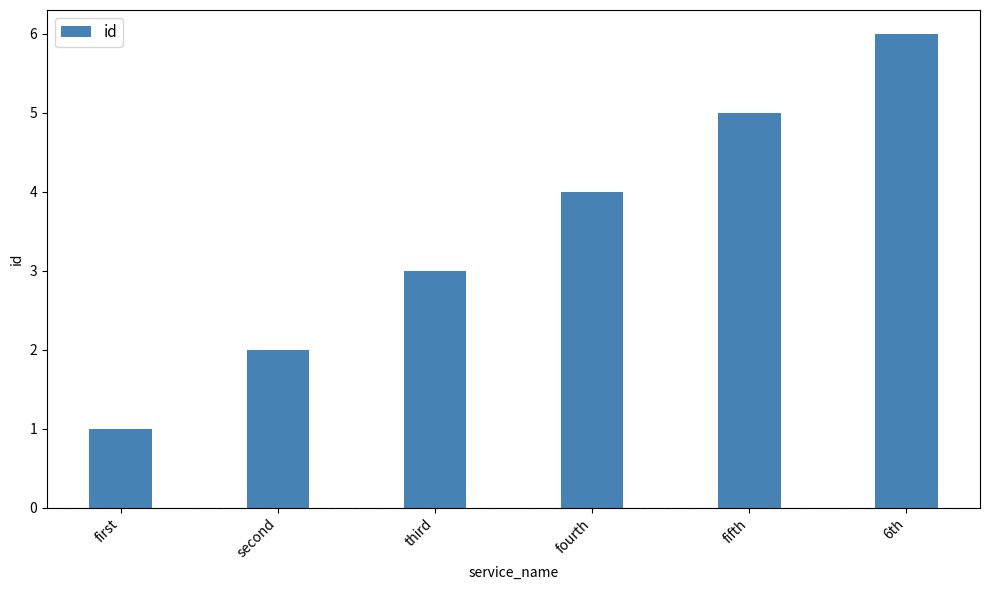

What is the difference between the maximum and minimum values?

5